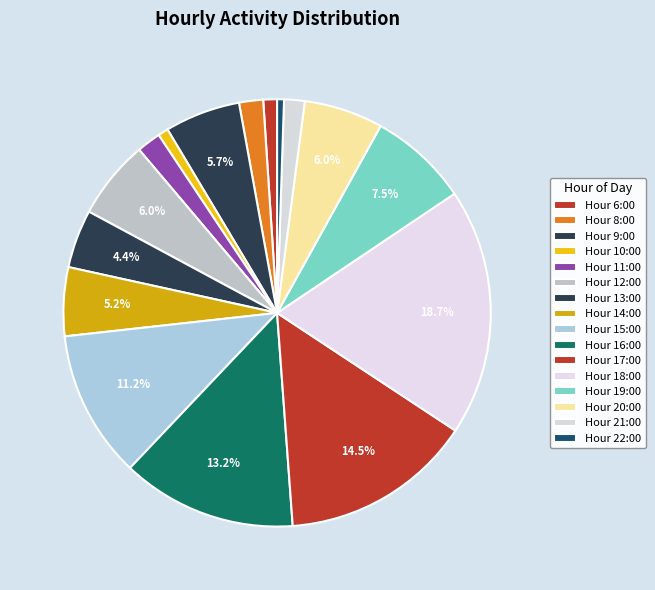

What is the largest slice in the pie chart?

18